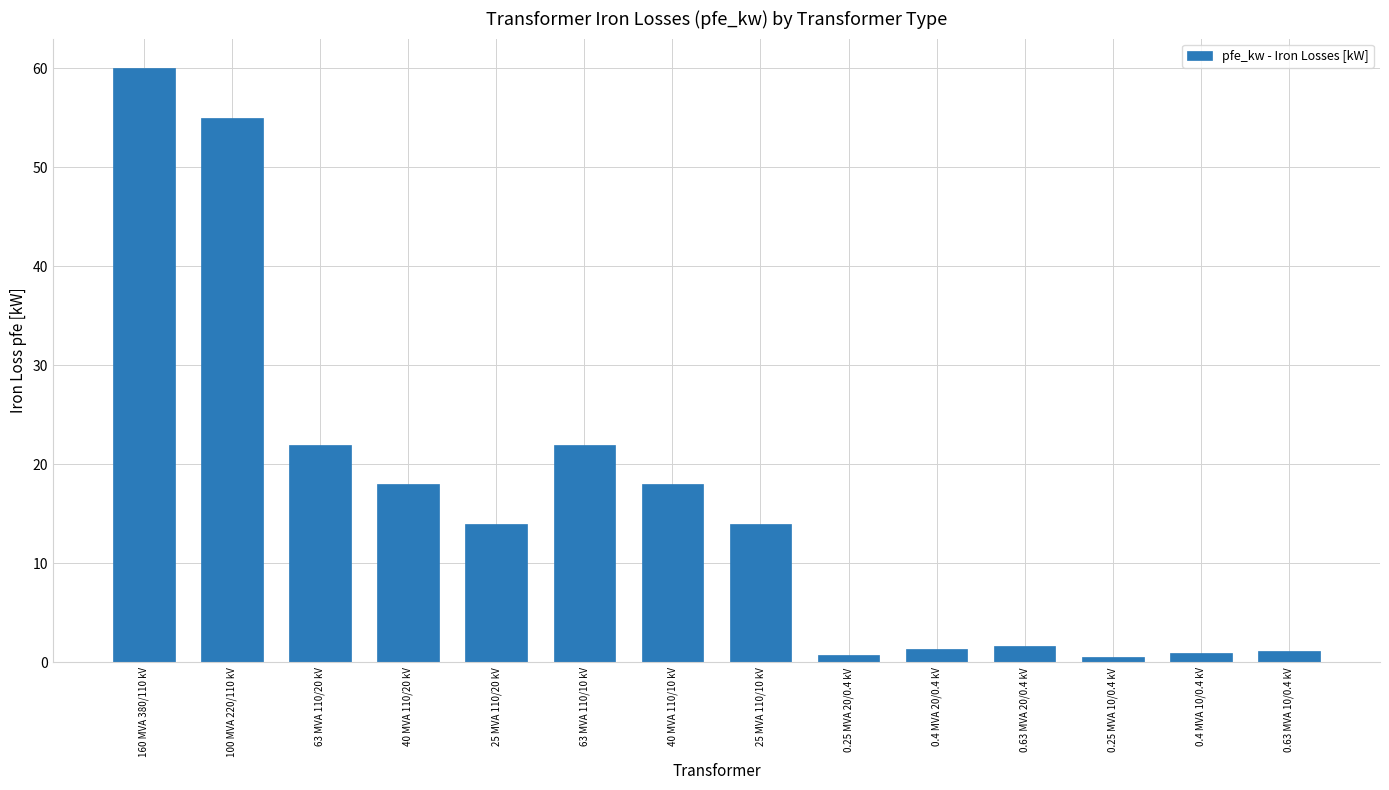

What is the greatest value displayed?

60.0